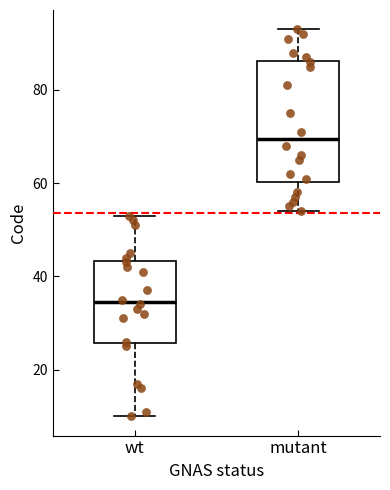

Reading left to right, read every box against the y-axis: the position of its median line, the range the box covers, and the ends of its whiskers. The values are not printed on the chart, so give them approximately, as read against the axis.

wt: median 34, box 26 to 44, whiskers 10 to 54
mutant: median 70, box 60 to 86, whiskers 54 to 94